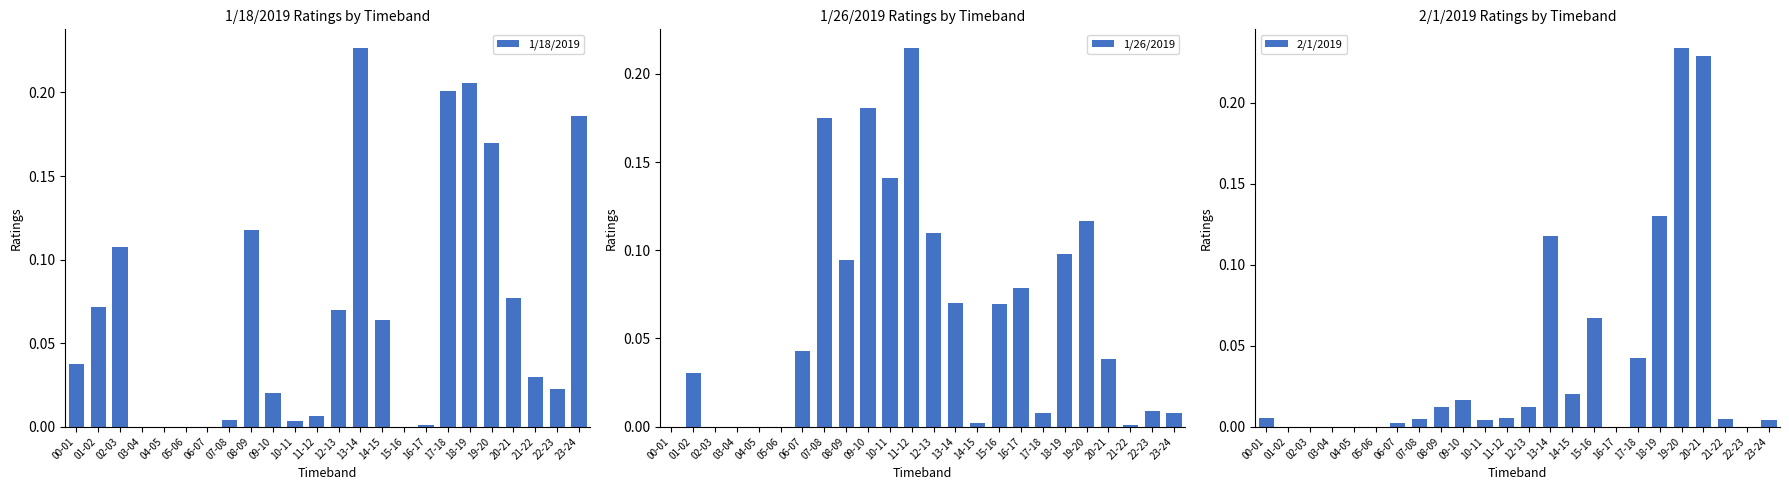

What are all the series names shown in the legend?

1/18/2019, 1/26/2019, 2/1/2019